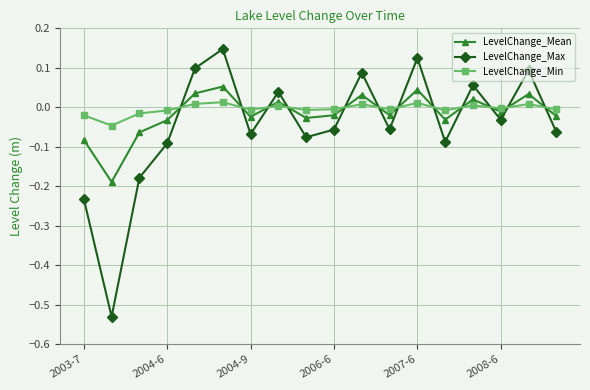

Is this an area chart (filled region under the line)?

No